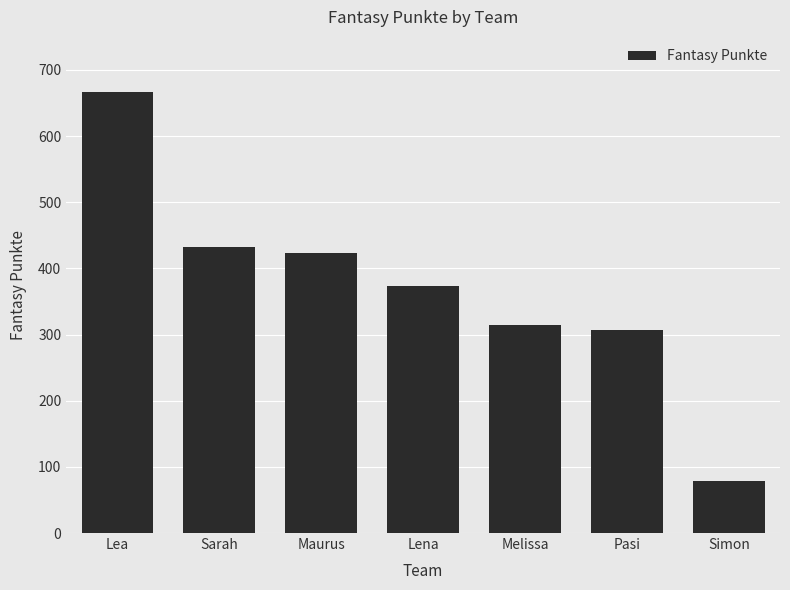

Reading left to right, what are all the values shown in this chart?

666	432	424	373	314	307	79